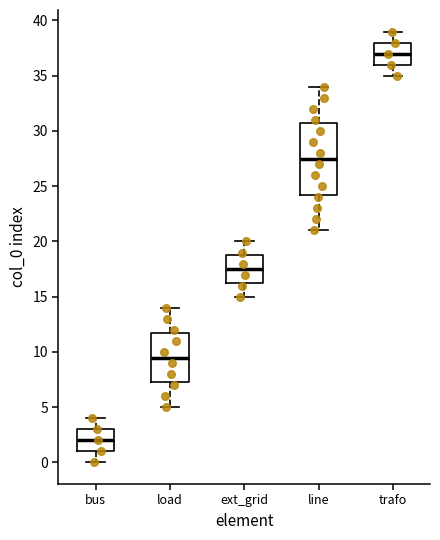

Reading left to right, transcribe this box plot: for each box, give where its median line is, the range the box spans, and where its two whiskers end, as read against the y-axis. The values are not printed on the chart, so give them approximately, as read against the axis.

bus: median 2.0, box 1.0 to 3.0, whiskers 0.0 to 4.0
load: median 9.5, box 7.5 to 12.0, whiskers 5.0 to 14.0
ext_grid: median 17.5, box 16.5 to 19.0, whiskers 15.0 to 20.0
line: median 27.5, box 24.5 to 31.0, whiskers 21.0 to 34.0
trafo: median 37.0, box 36.0 to 38.0, whiskers 35.0 to 39.0